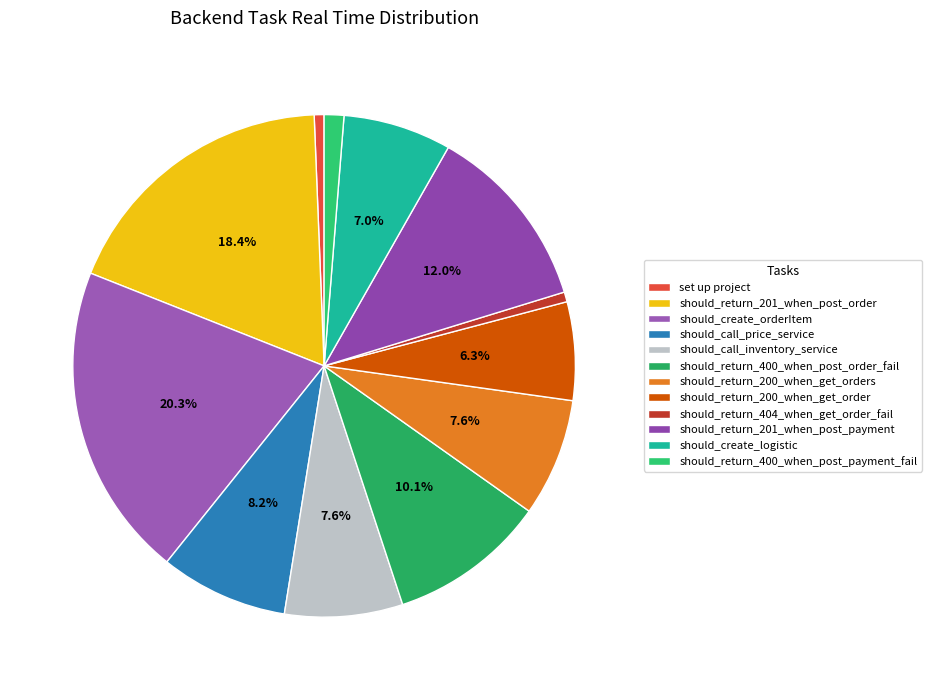

Which has a higher value, should_create_logistic or should_return_200_when_get_order?

should_create_logistic